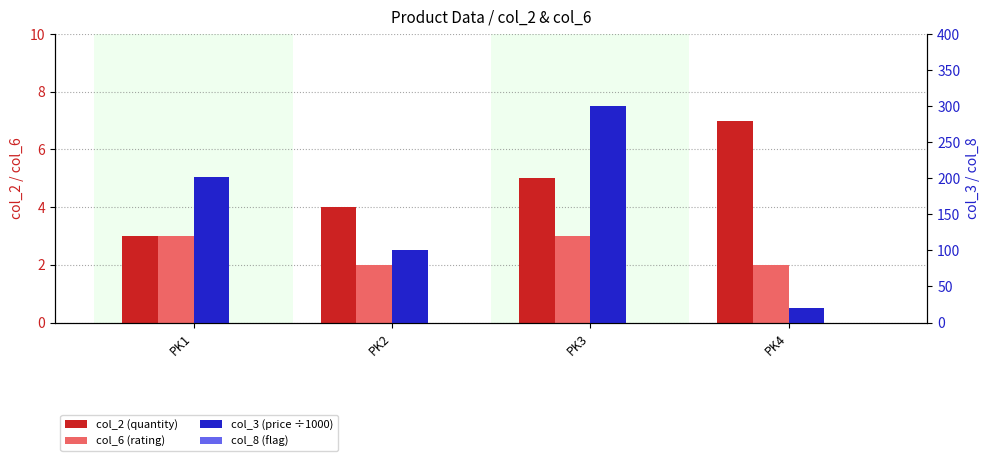

Which series has the widest spread of values?

col_3 (price ÷1000)